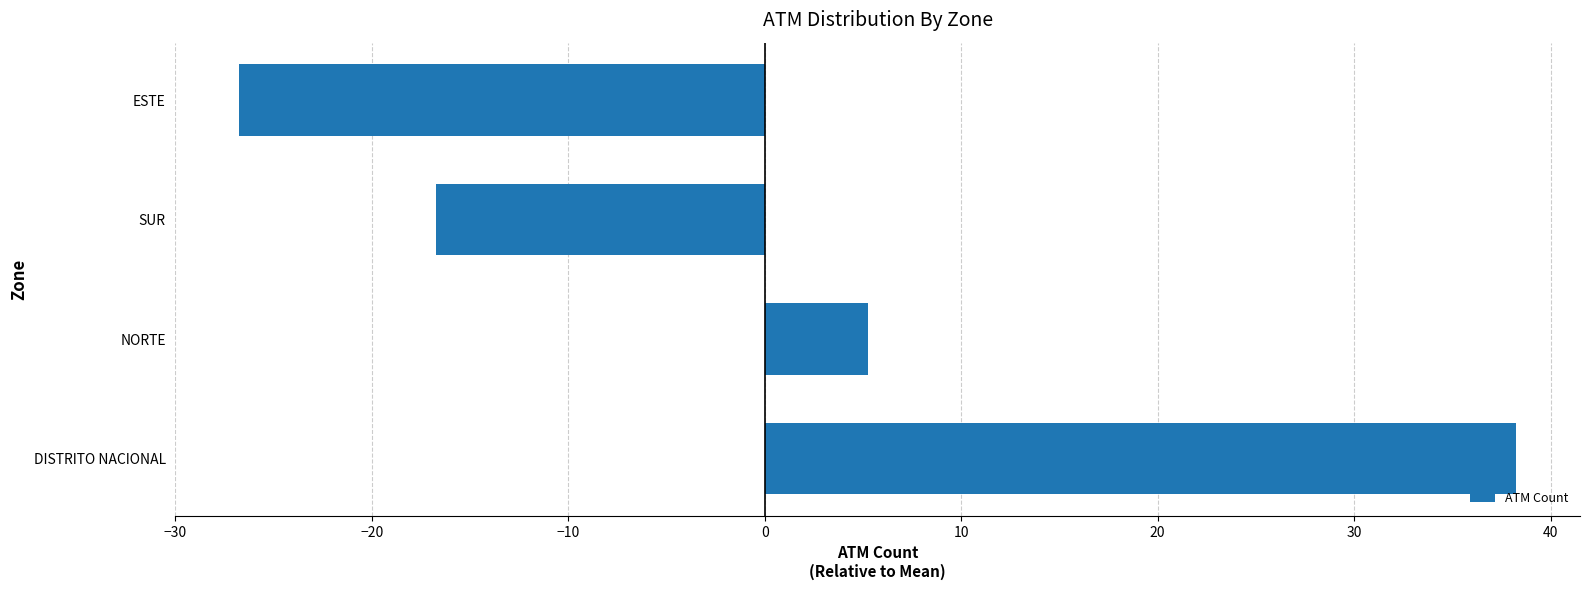

How many data points are less than 5?

2